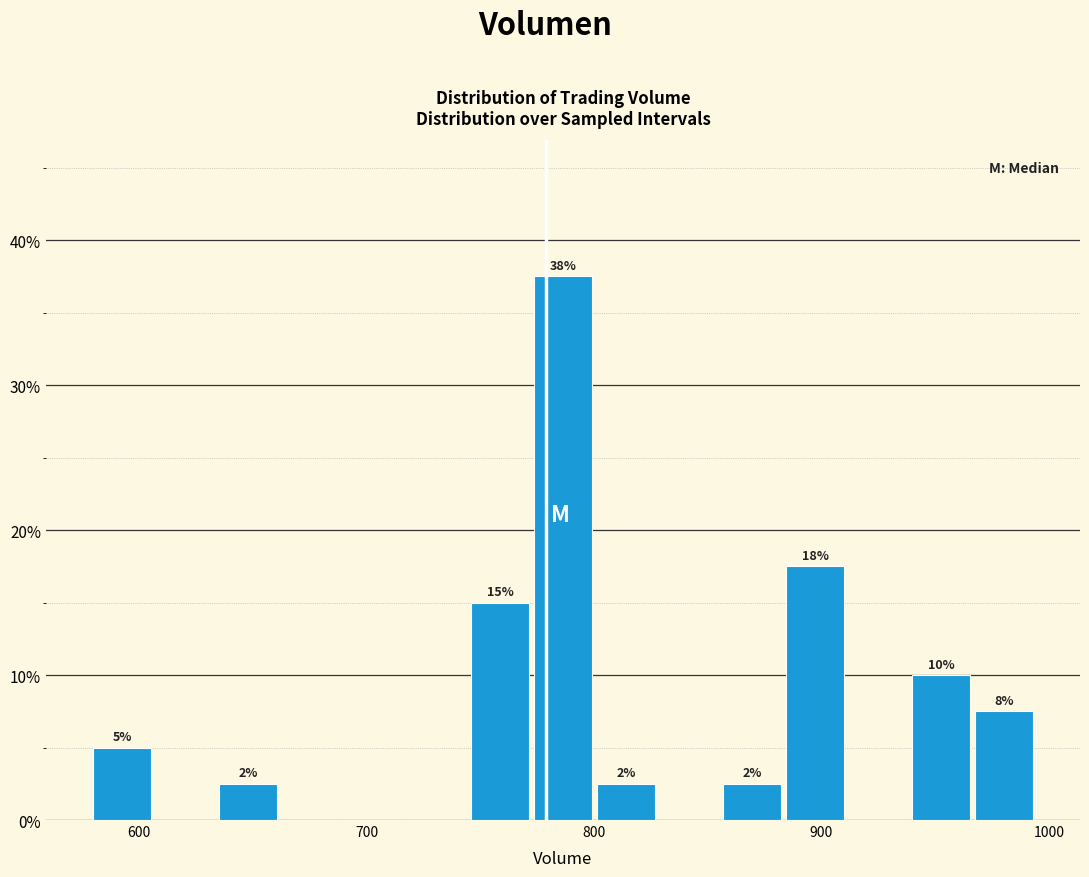

Read against the x-axis, roughly where is the centre of the tallest bar?

790